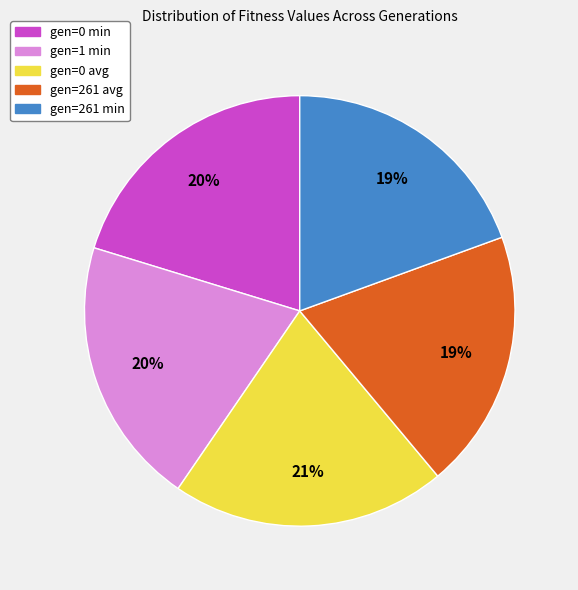

Is it true that gen=261 avg is 19% of the pie?

True